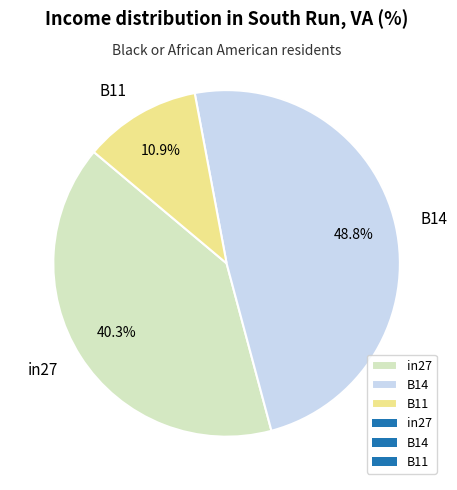

To the nearest percent, what portion does B11 represent?

11%